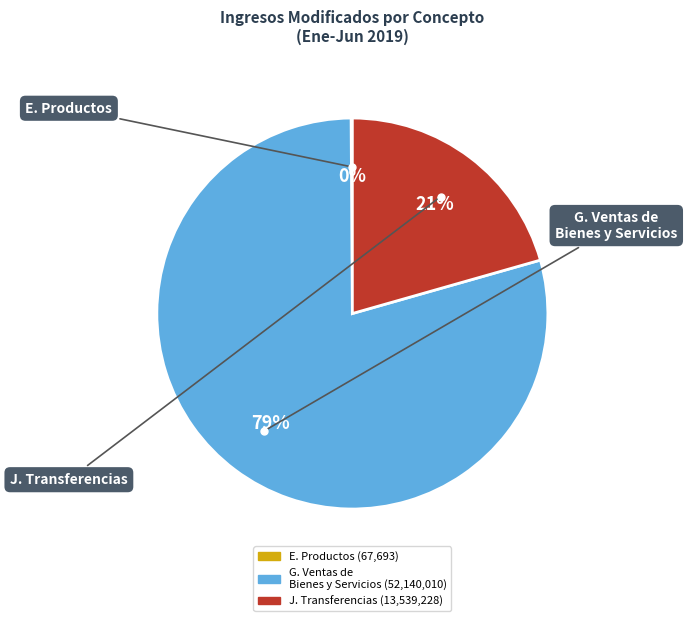

Is there any slice that represents more than half of the pie?

Yes